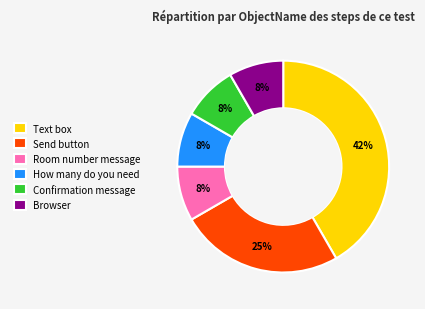

True or false: Text box accounts for 42% of the total.

True